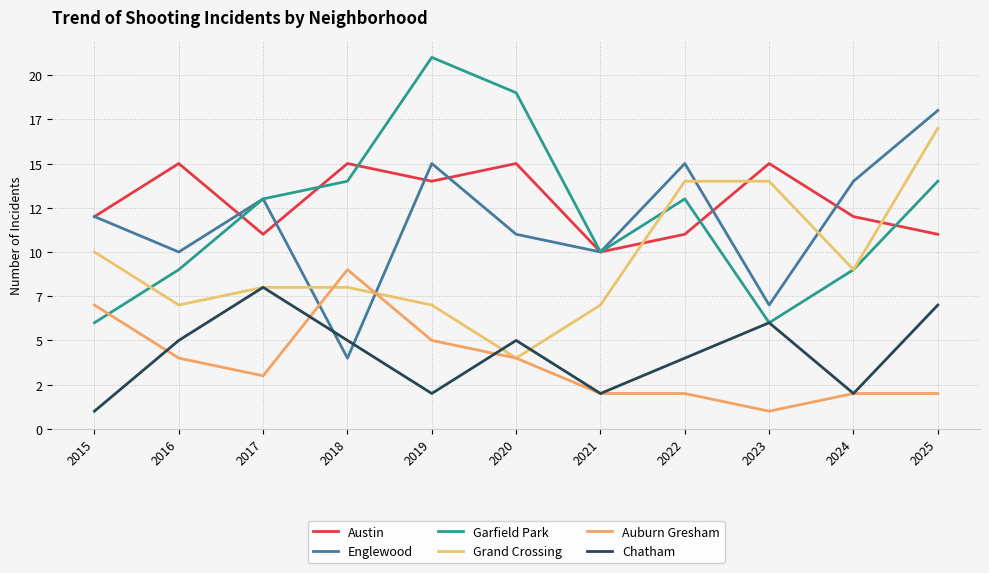

The Austin series shows 12 at 2015. True or false?

True